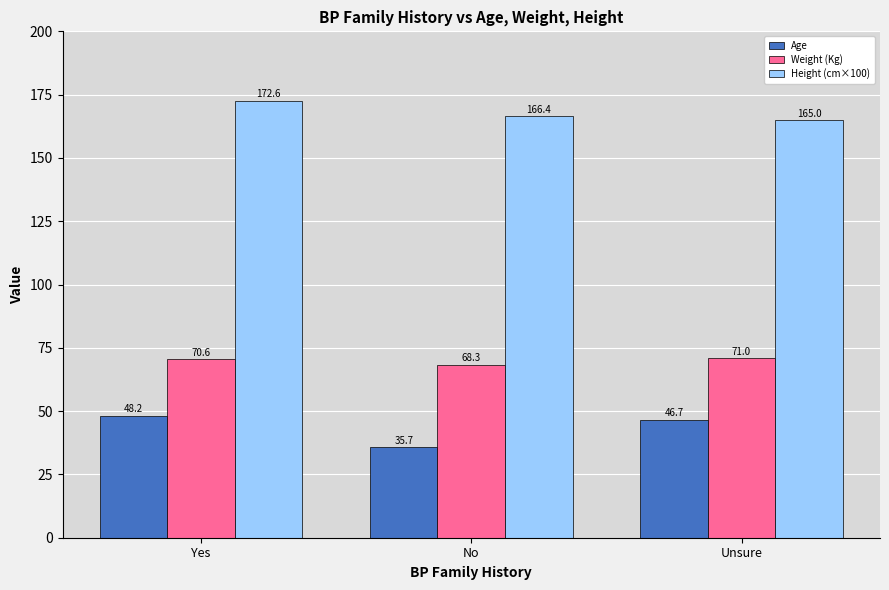

What is the greatest value displayed?

172.6